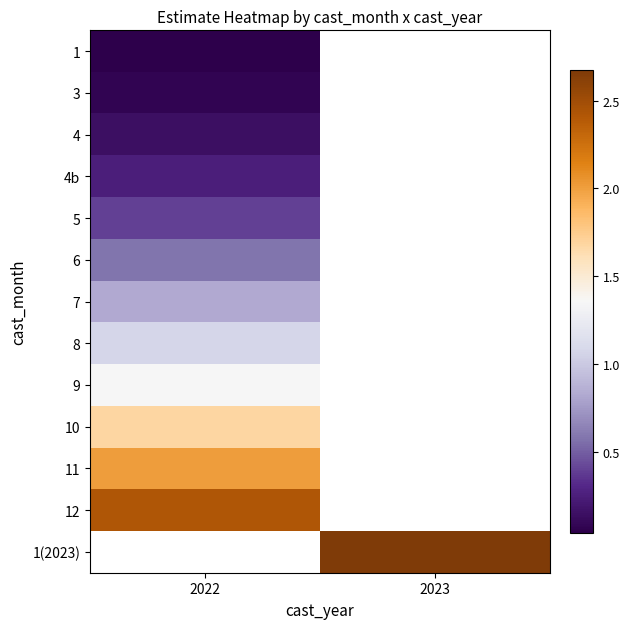

Is it true that 4 equals 0.2 at 2022?

False